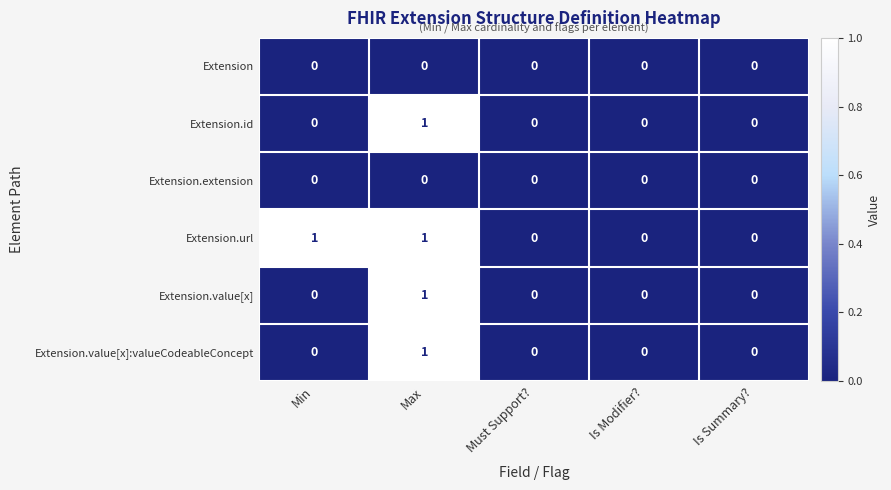

Reading left to right, what are all the values shown in this chart?

Extension: Min=0	Max=0	Must Support?=0	Is Modifier?=0	Is Summary?=0
Extension.id: Min=0	Max=1	Must Support?=0	Is Modifier?=0	Is Summary?=0
Extension.extension: Min=0	Max=0	Must Support?=0	Is Modifier?=0	Is Summary?=0
Extension.url: Min=1	Max=1	Must Support?=0	Is Modifier?=0	Is Summary?=0
Extension.value[x]: Min=0	Max=1	Must Support?=0	Is Modifier?=0	Is Summary?=0
Extension.value[x]:valueCodeableConcept: Min=0	Max=1	Must Support?=0	Is Modifier?=0	Is Summary?=0